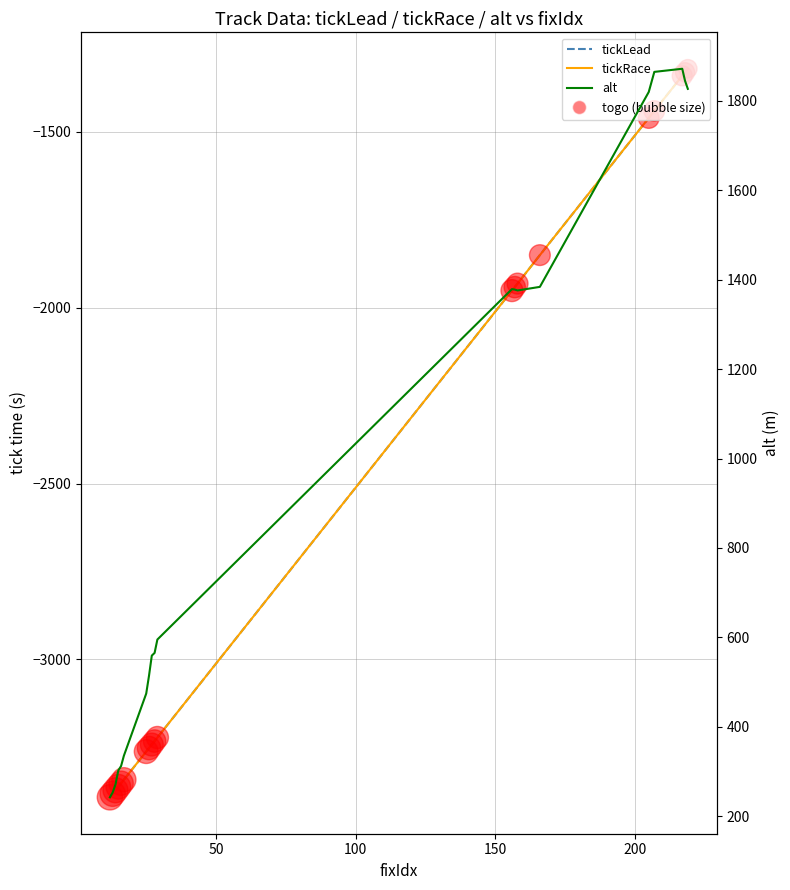

At how many categories does at least one series exceed -1724?

20